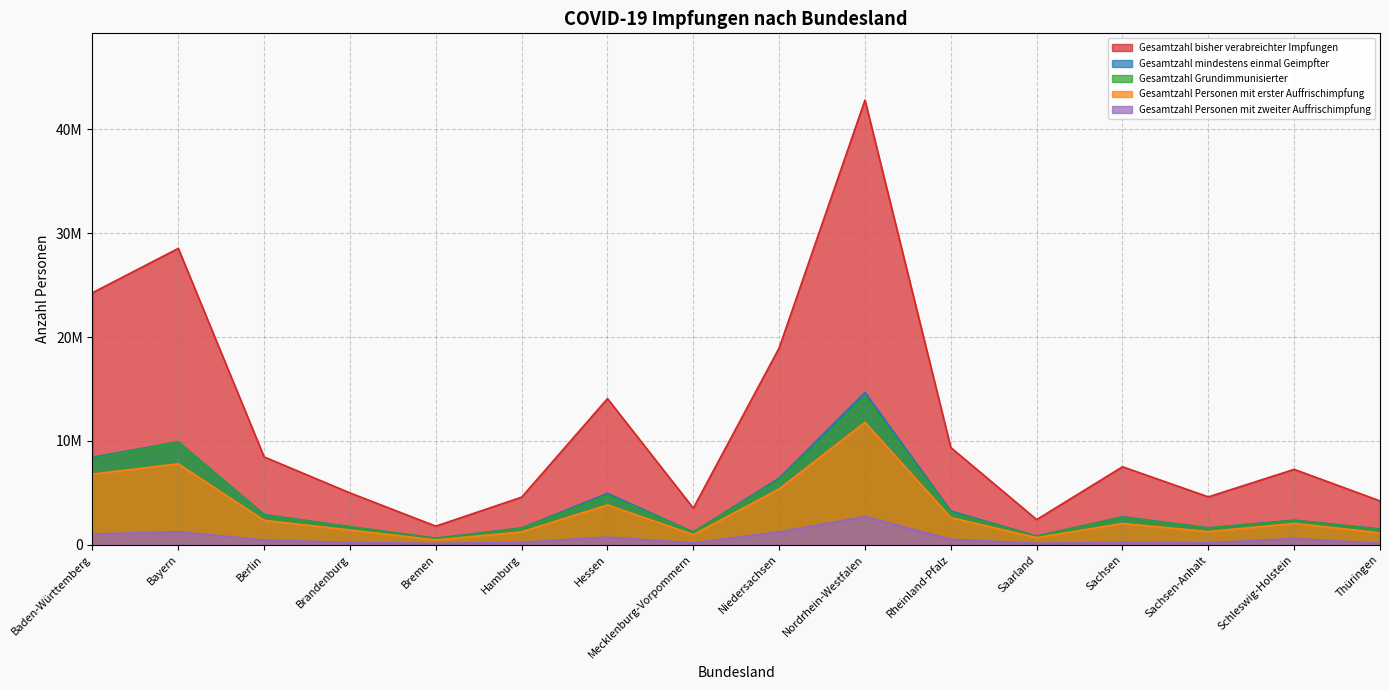

List the series in order of their peak value, highest first.

Gesamtzahl bisher verabreichter Impfungen, Gesamtzahl mindestens einmal Geimpfter, Gesamtzahl Grundimmunisierter, Gesamtzahl Personen mit erster Auffrischimpfung, Gesamtzahl Personen mit zweiter Auffrischimpfung